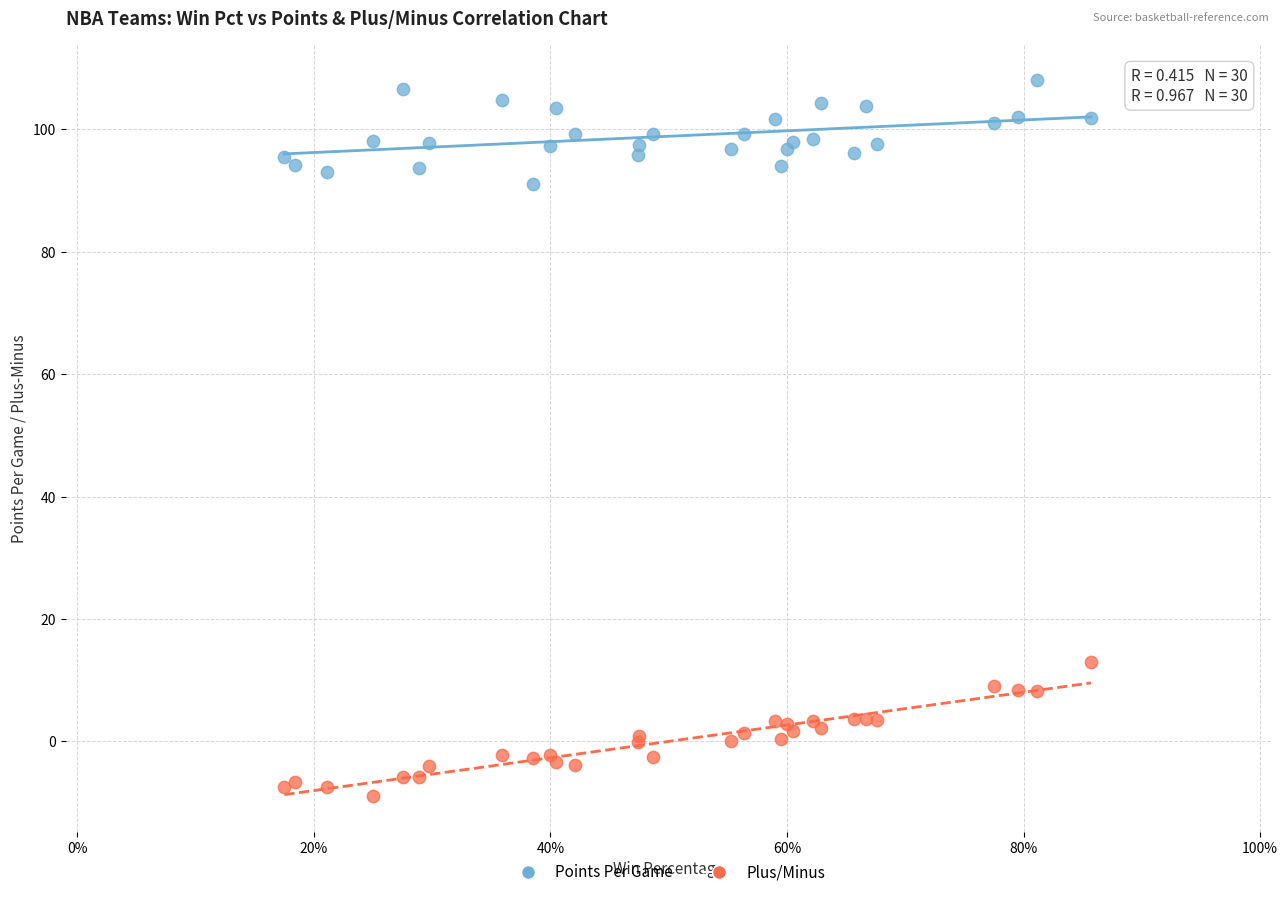

Across all series, what Y value is closest to 49?

13.0